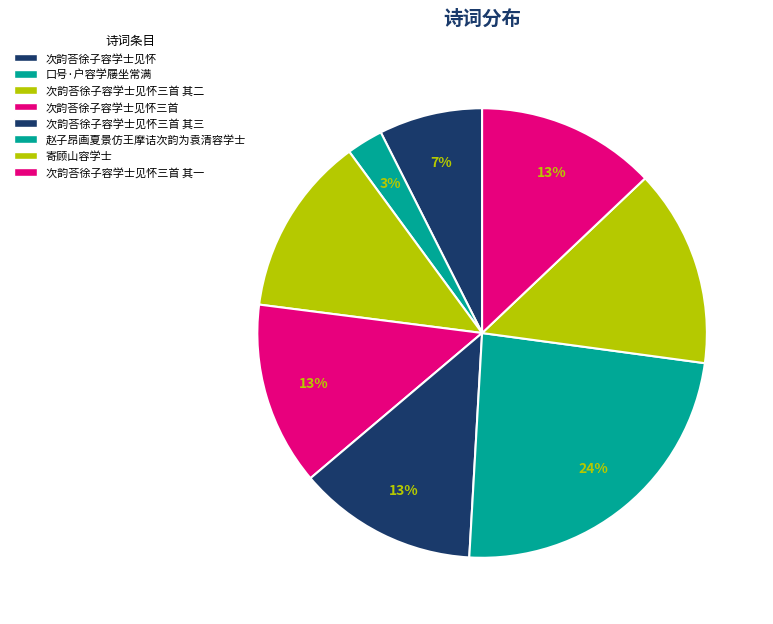

Between 口号·户容学屦坐常满 and 次韵荅徐子容学士见怀三首 其一, which is larger?

次韵荅徐子容学士见怀三首 其一